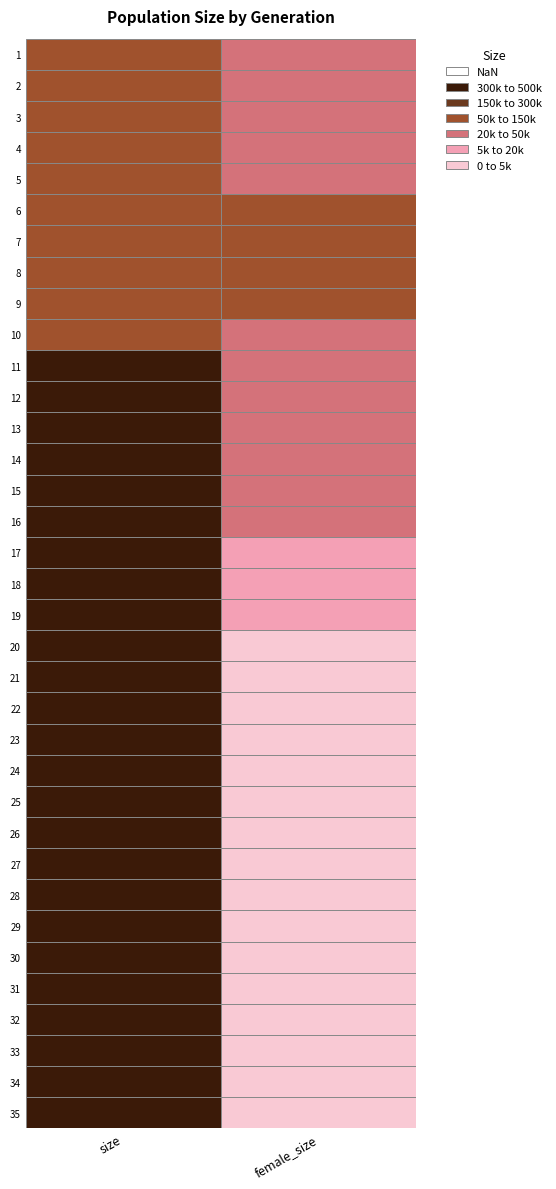

What is the highest value of the 9 series?

78726